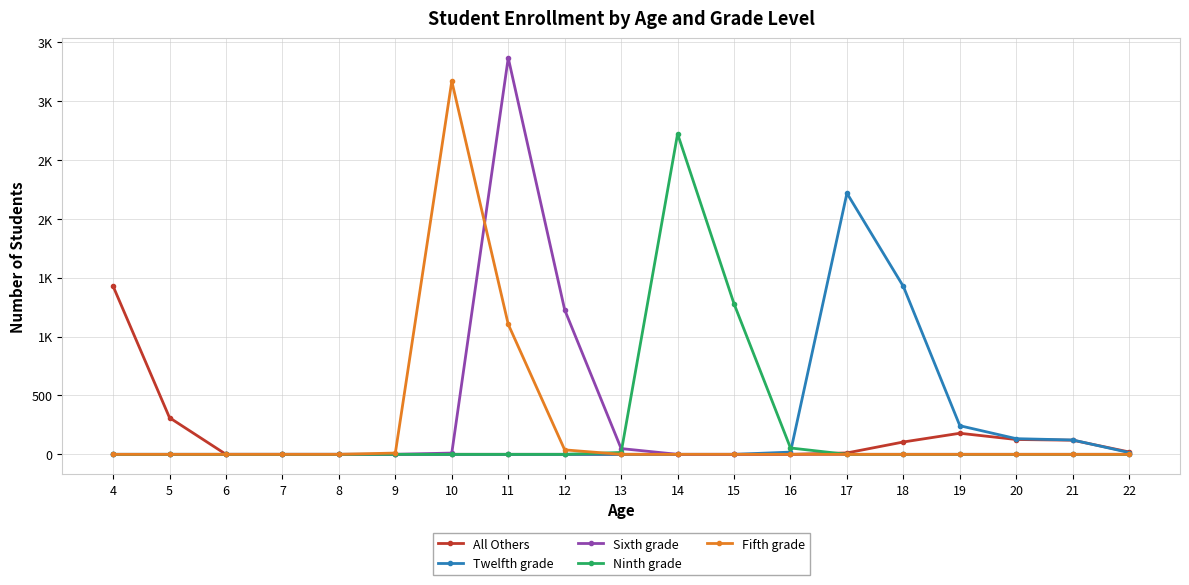

How many interior local peaks does the Fifth grade series have?

1